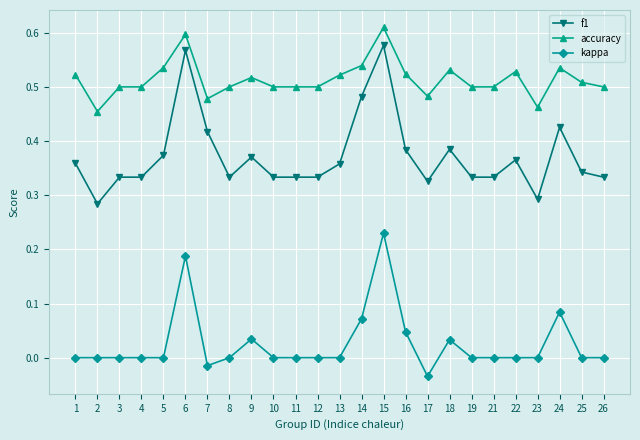

Rank the series by their average value, from highest to lowest.

accuracy, f1, kappa